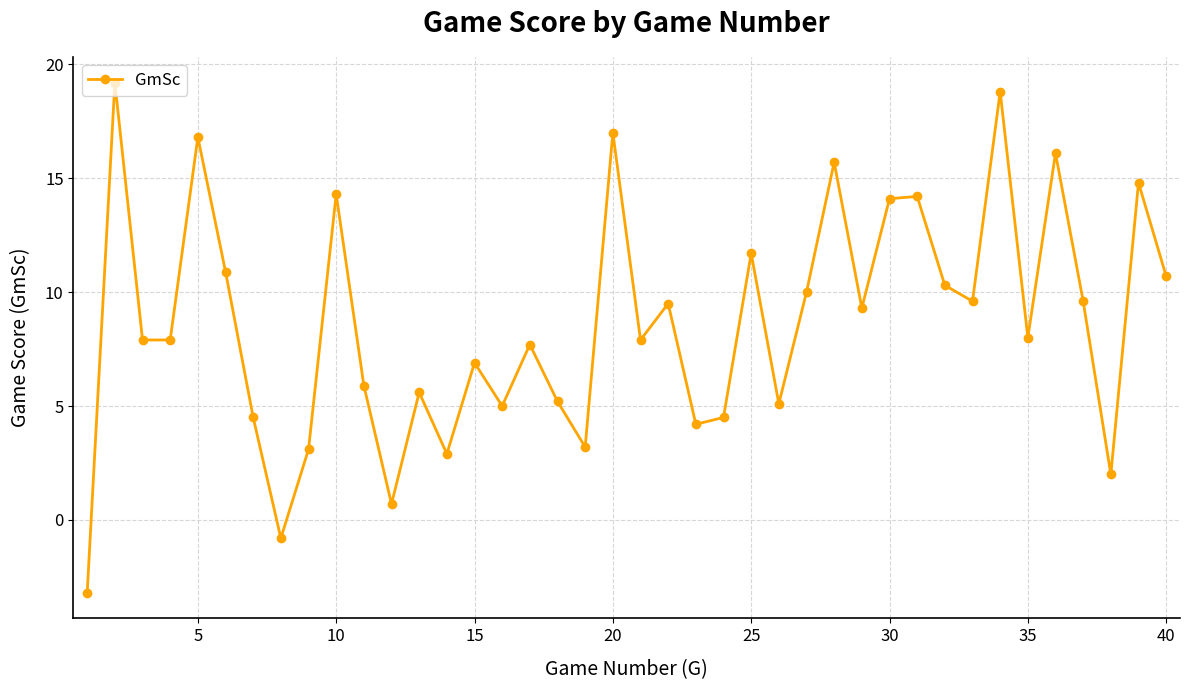

How many points are higher than both their immediate neighbors (excluding endpoints)?

14